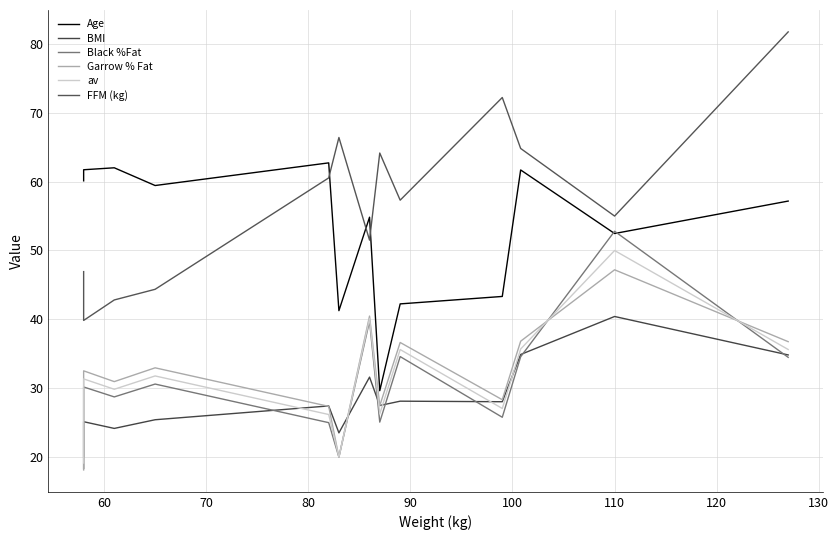

Is the value of FFM (kg) at 50 greater than the value of Garrow % Fat at 10?

Yes